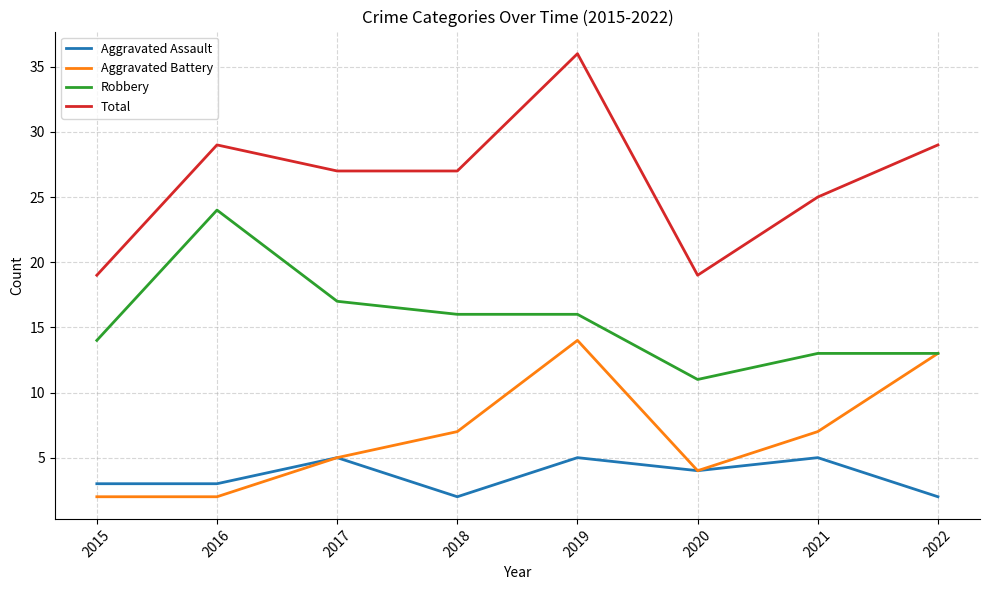

Which series has the largest total across all categories?

Total